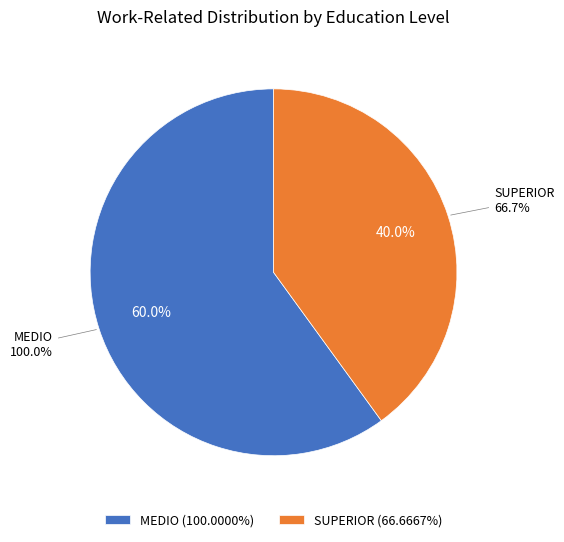

Rank the categories by value from highest to lowest.

MEDIO, SUPERIOR